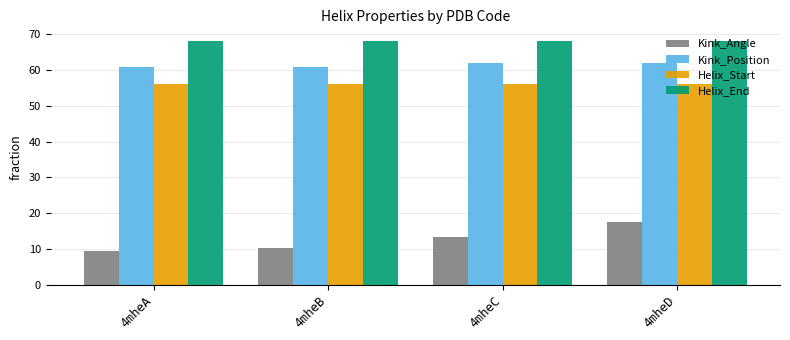

Between 4mheC and 4mheD, which series saw the biggest shift?

Kink_Angle